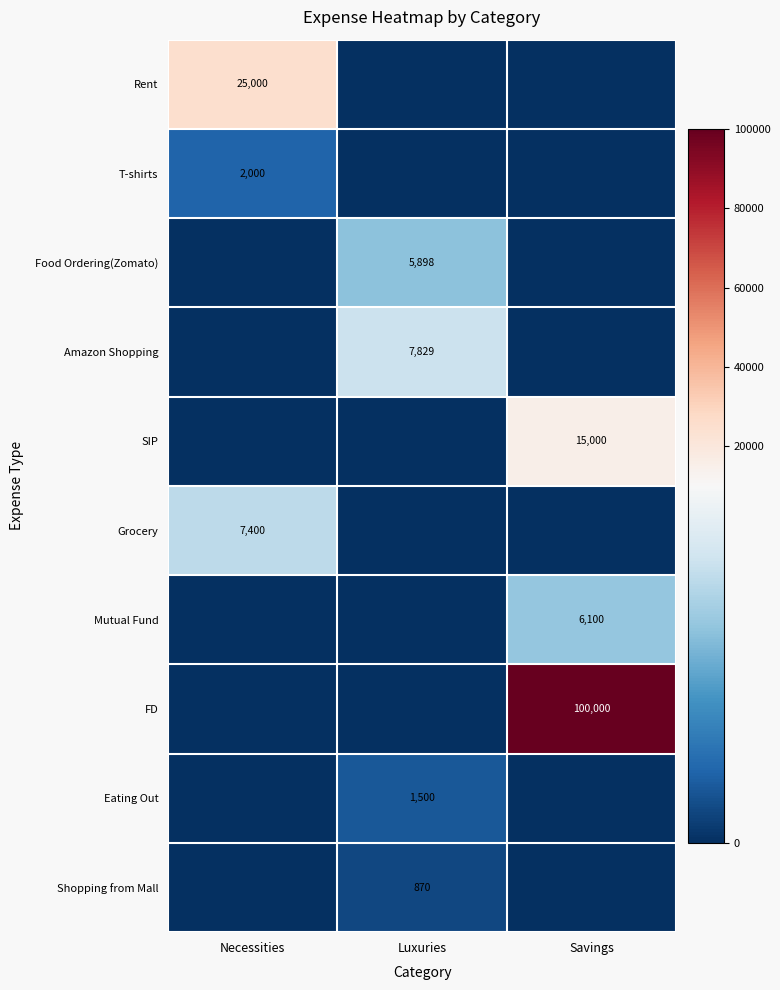

True or false: Grocery has a value of 13018 at Necessities.

False